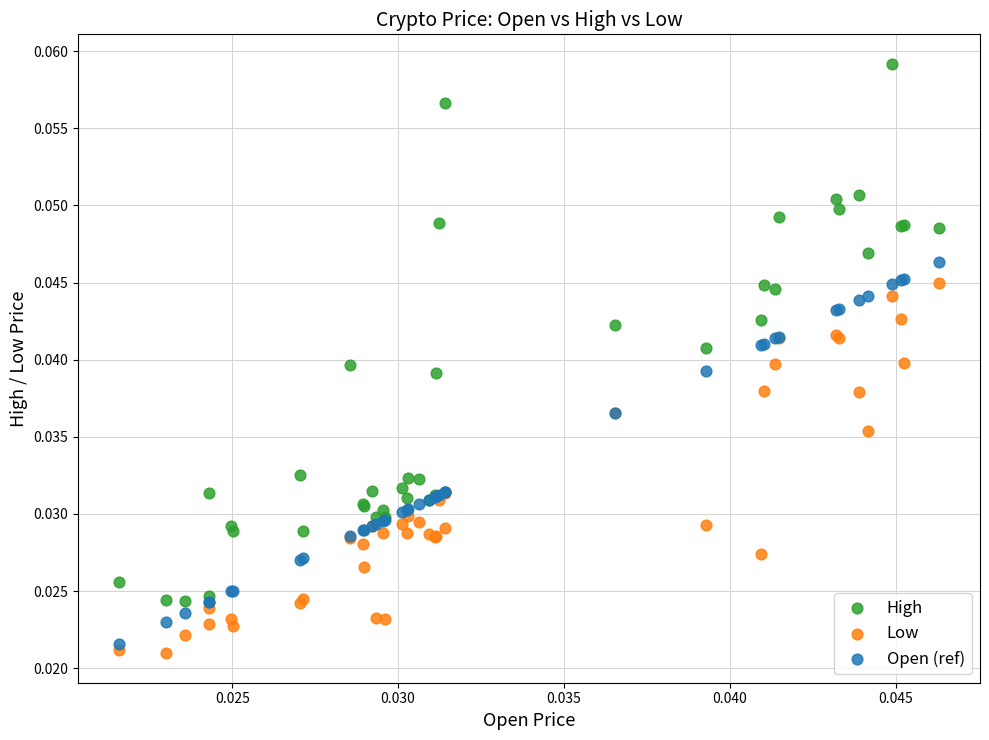

Which series has the largest Y range (max minus min)?

High